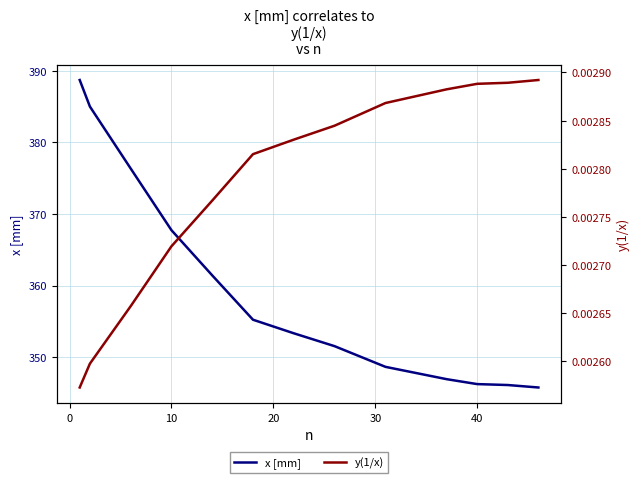

True or false: y(1/x) and x [mm] cross at least once.

False